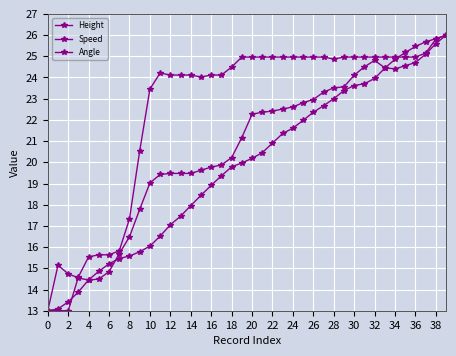

Which series has the widest spread of values?

Height